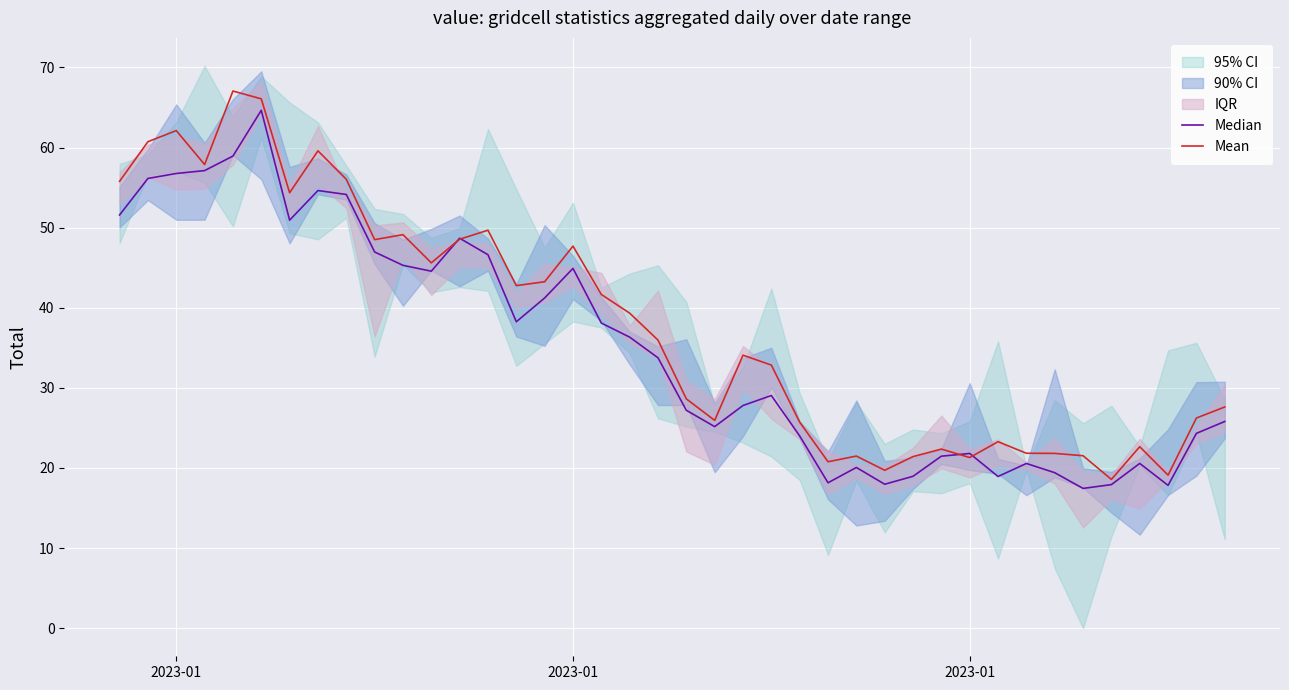

Reading right to left, transcribe all the data shown in this chart.

Median: 25.8	24.3	17.8	20.6	17.9	17.4	19.4	20.6	18.9	21.8	21.5	19.0	18.0	20.1	18.2	24.0	29.0	27.8	25.2	27.2	33.8	36.3	38.1	44.9	41.2	38.3	46.6	48.7	44.6	45.3	47.0	54.1	54.6	50.9	64.7	58.9	57.1	56.8	56.1	51.6
Mean: 27.6	26.2	19.1	22.7	18.6	21.5	21.8	21.8	23.3	21.3	22.4	21.4	19.7	21.5	20.8	25.7	32.8	34.1	25.9	28.6	36.0	39.3	41.7	47.7	43.3	42.8	49.7	48.6	45.6	49.1	48.5	56.0	59.6	54.4	66.1	67.1	57.9	62.1	60.7	55.8